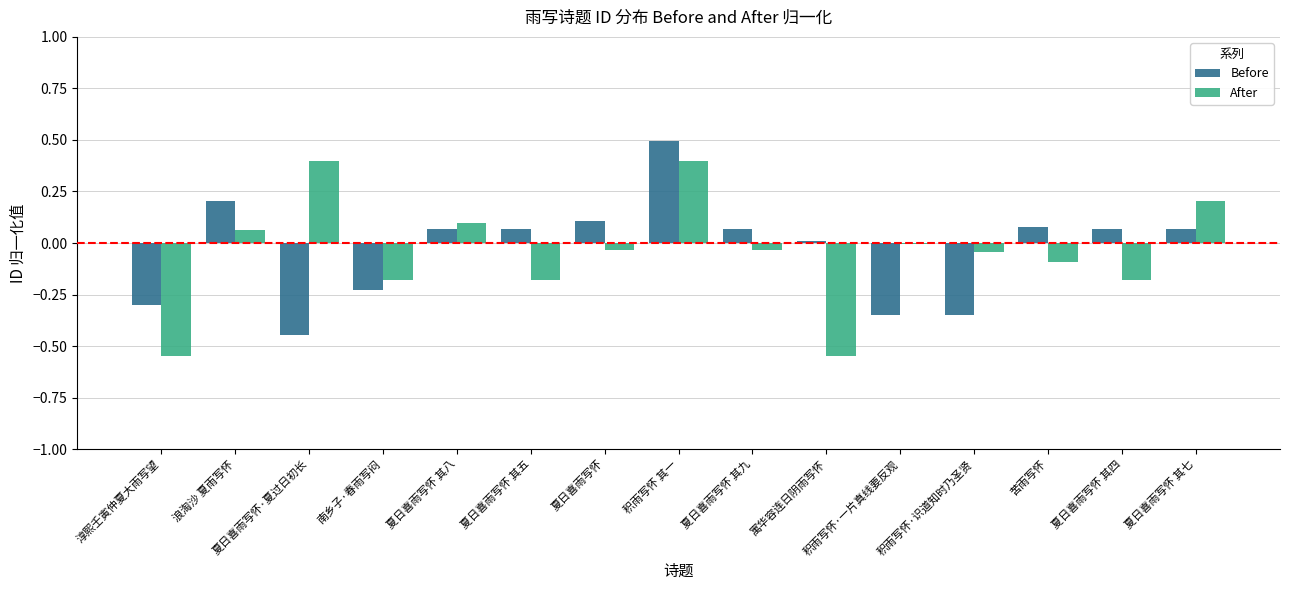

Which series changed the most between 淳熙壬寅仲夏大雨写望 and 夏日喜雨写怀 其九?

After